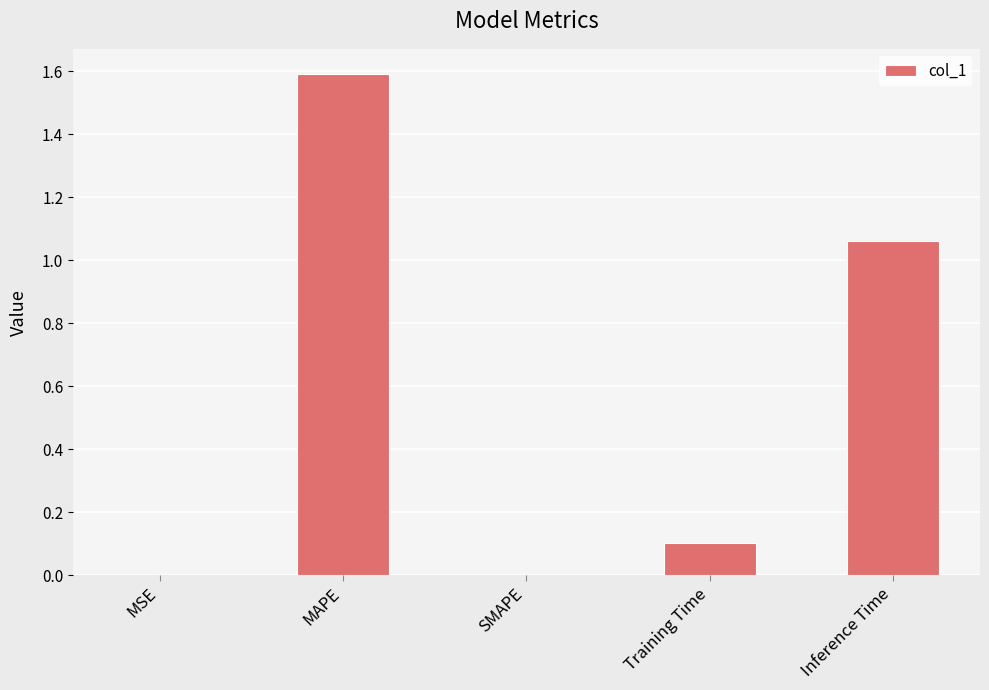

What is the maximum value shown in the chart?

1.6